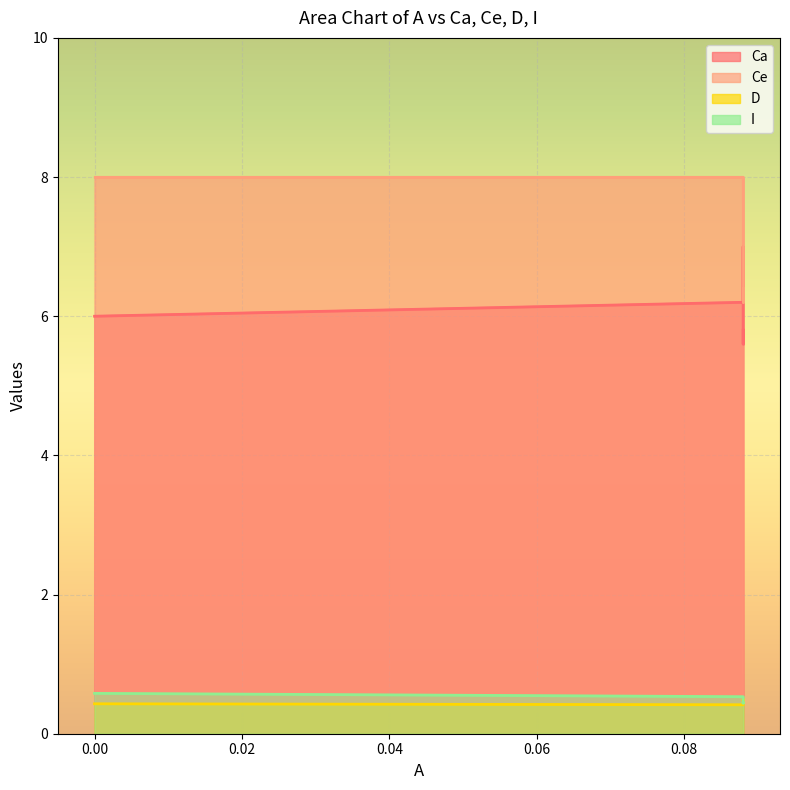

What value does the Ca series have at 0.06?

6.2